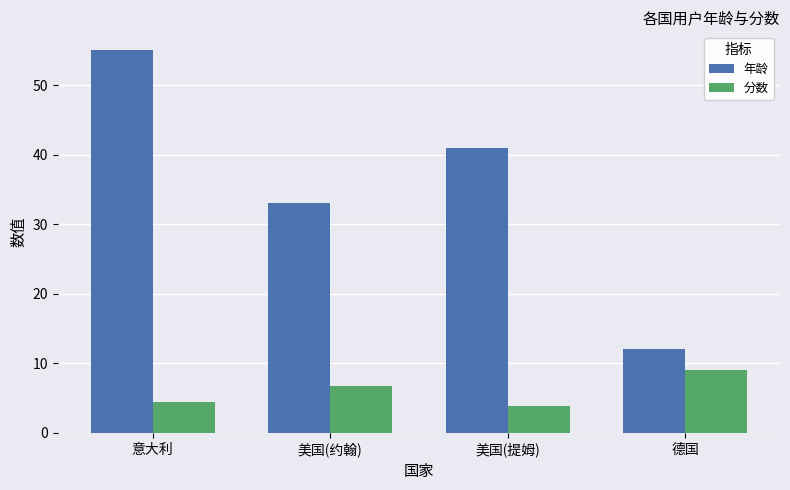

What position from the right is 美国(约翰)?

3